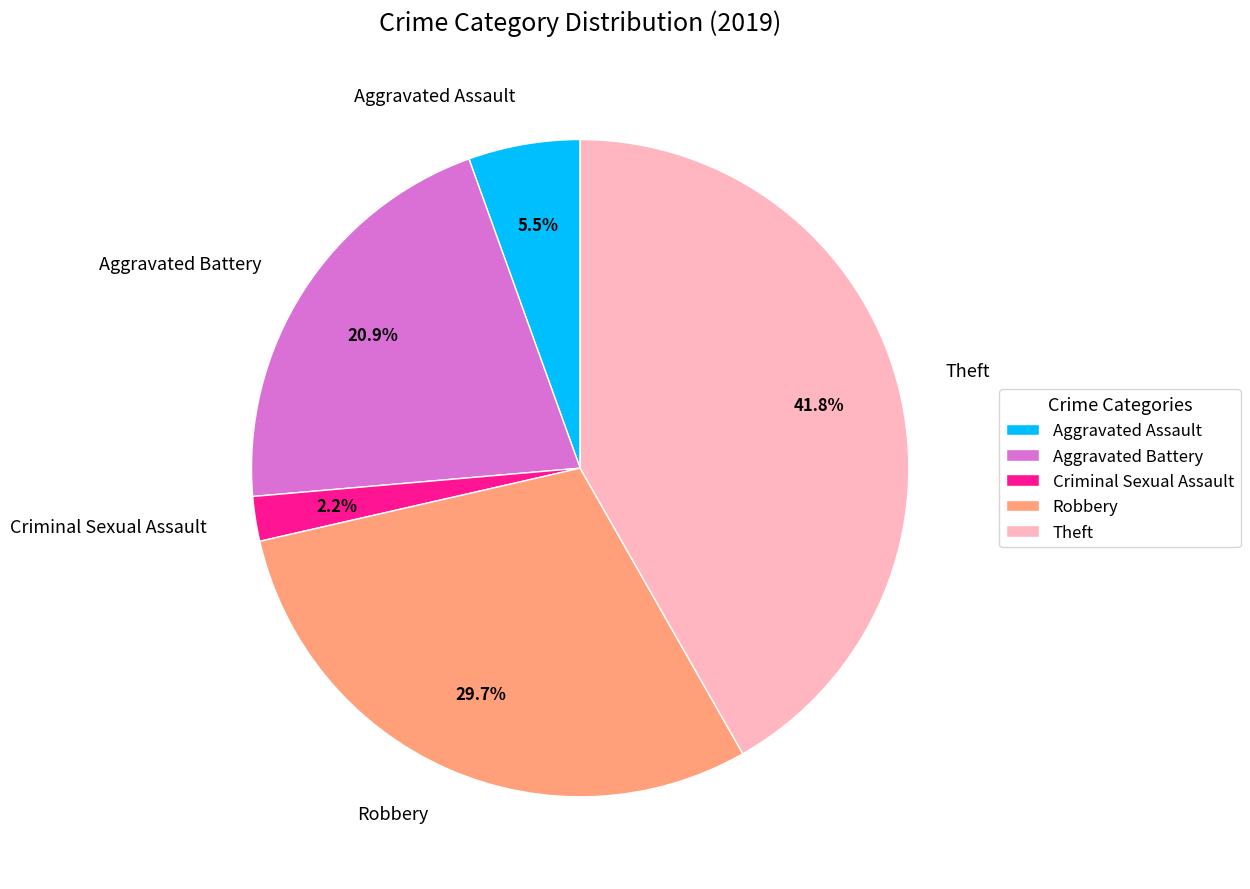

To the nearest percent, what percentage of the pie is Theft?

42%